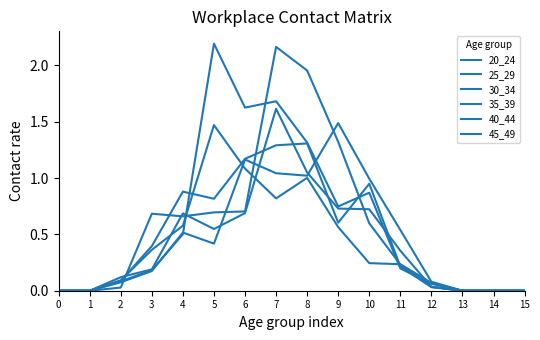

True or false: 35_39 and 45_49 cross at least once.

True